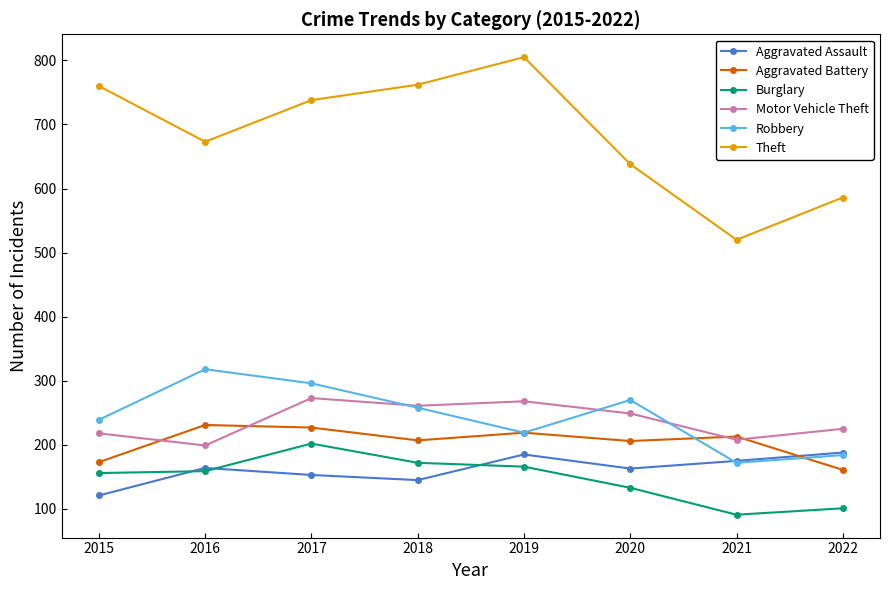

Rank the series by their maximum value, from highest to lowest.

Theft, Robbery, Motor Vehicle Theft, Aggravated Battery, Burglary, Aggravated Assault